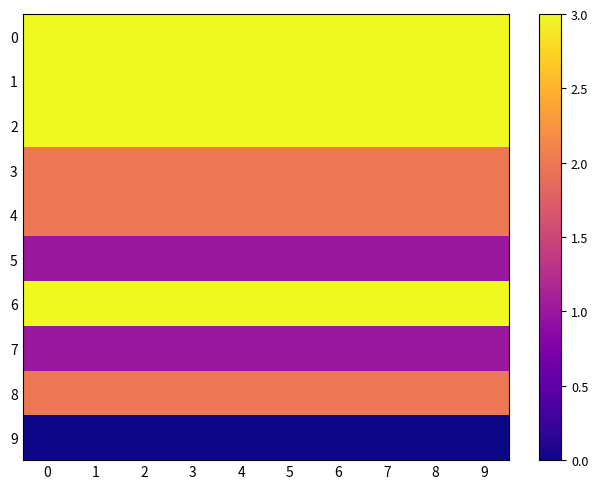

What is the total value across all series at 3?

20